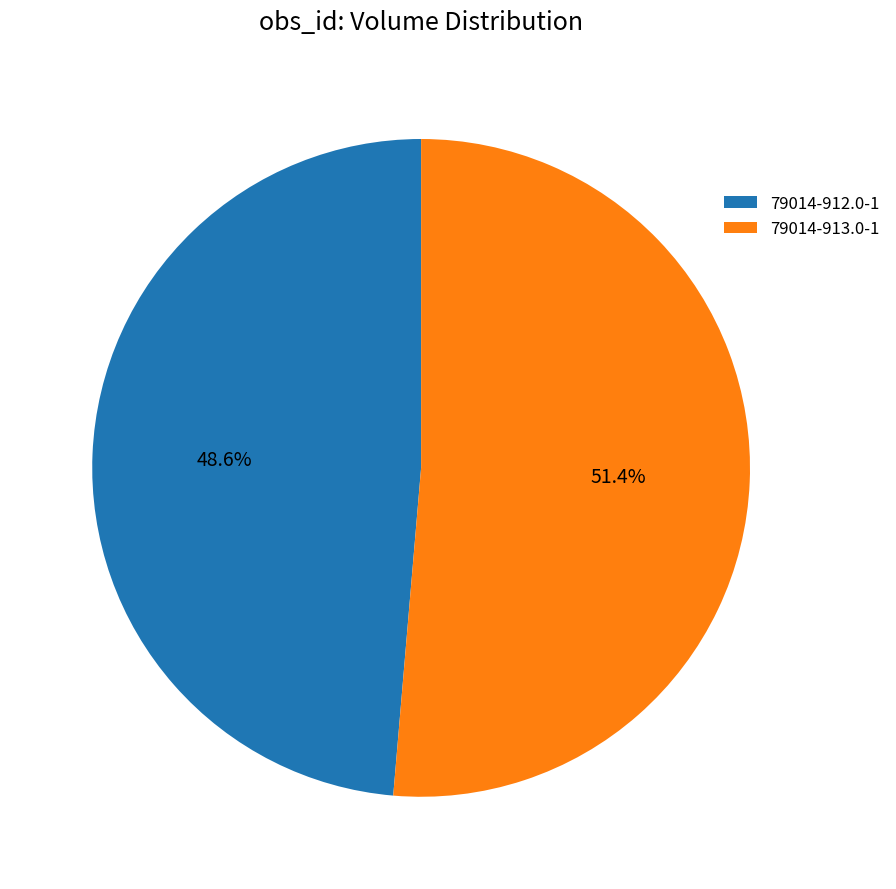

Does any single category account for the majority?

Yes